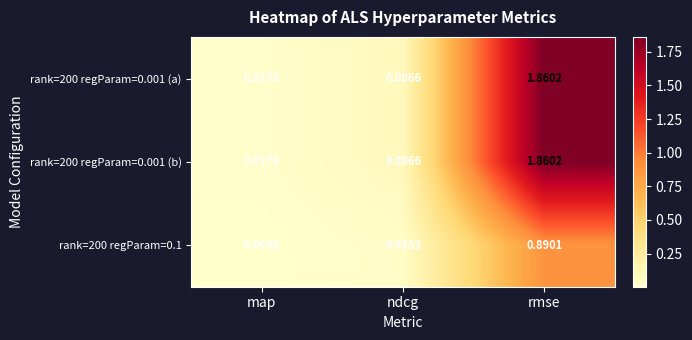

Is the value of rank=200 regParam=0.001 (a) at rmse greater than the value of rank=200 regParam=0.1 at map?

Yes